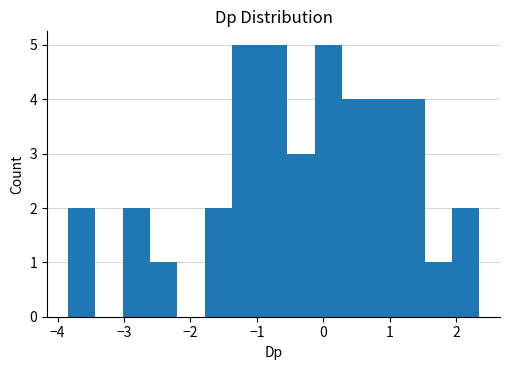

Reading left to right, transcribe this chart: for each bar, give the range it covers on the x-axis and its height. Neither the bar edges nor the heights are printed on the chart, so give them approximately, as read against the axes.

-3.8 to -3.4: 2
-3.4 to -3.0: 0
-3.0 to -2.6: 2
-2.6 to -2.2: 1
-2.2 to -1.8: 0
-1.8 to -1.4: 2
-1.4 to -1.0: 5
-1.0 to -0.5: 5
-0.5 to -0.1: 3
-0.1 to 0.3: 5
0.3 to 0.7: 4
0.7 to 1.1: 4
1.1 to 1.5: 4
1.5 to 1.9: 1
1.9 to 2.3: 2